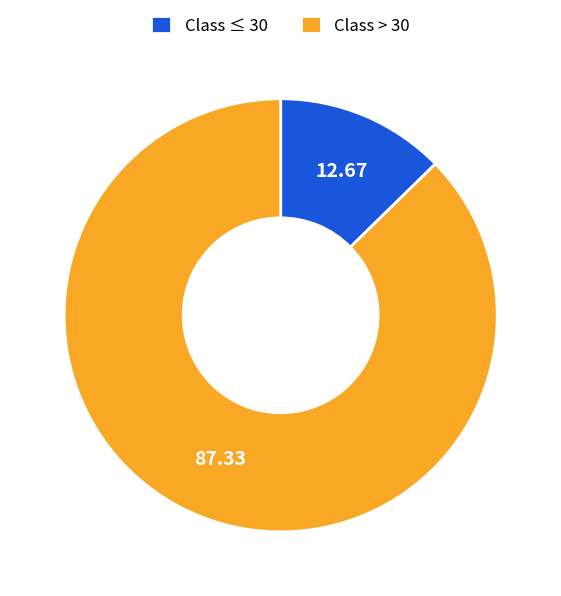

How many slices are in this pie chart?

2